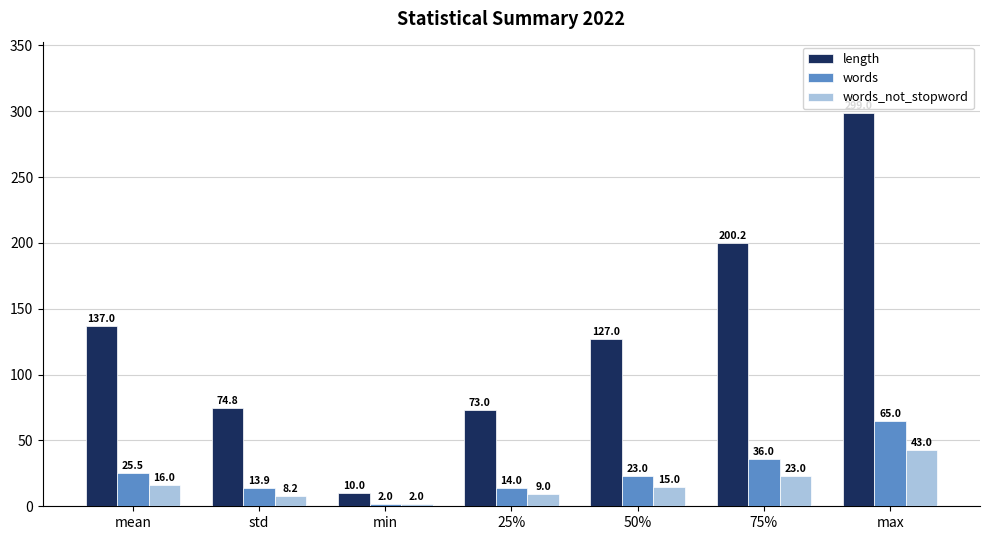

What are all the series names shown in the legend?

length, words, words_not_stopword